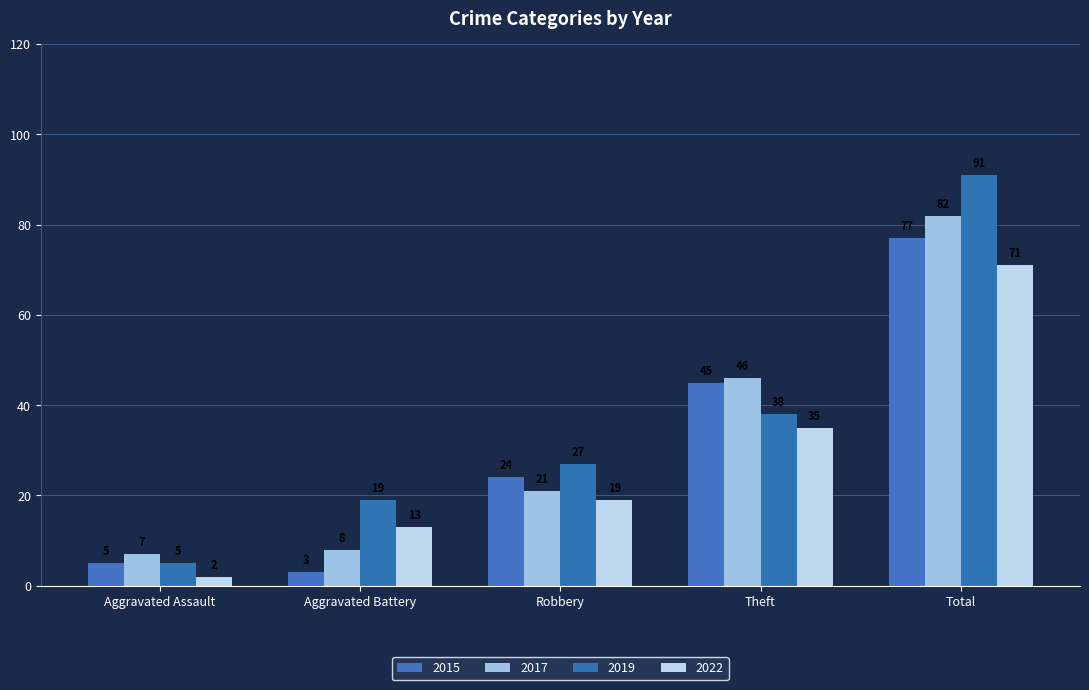

What is the value of the 2017 bar at the 1st from the left?

7